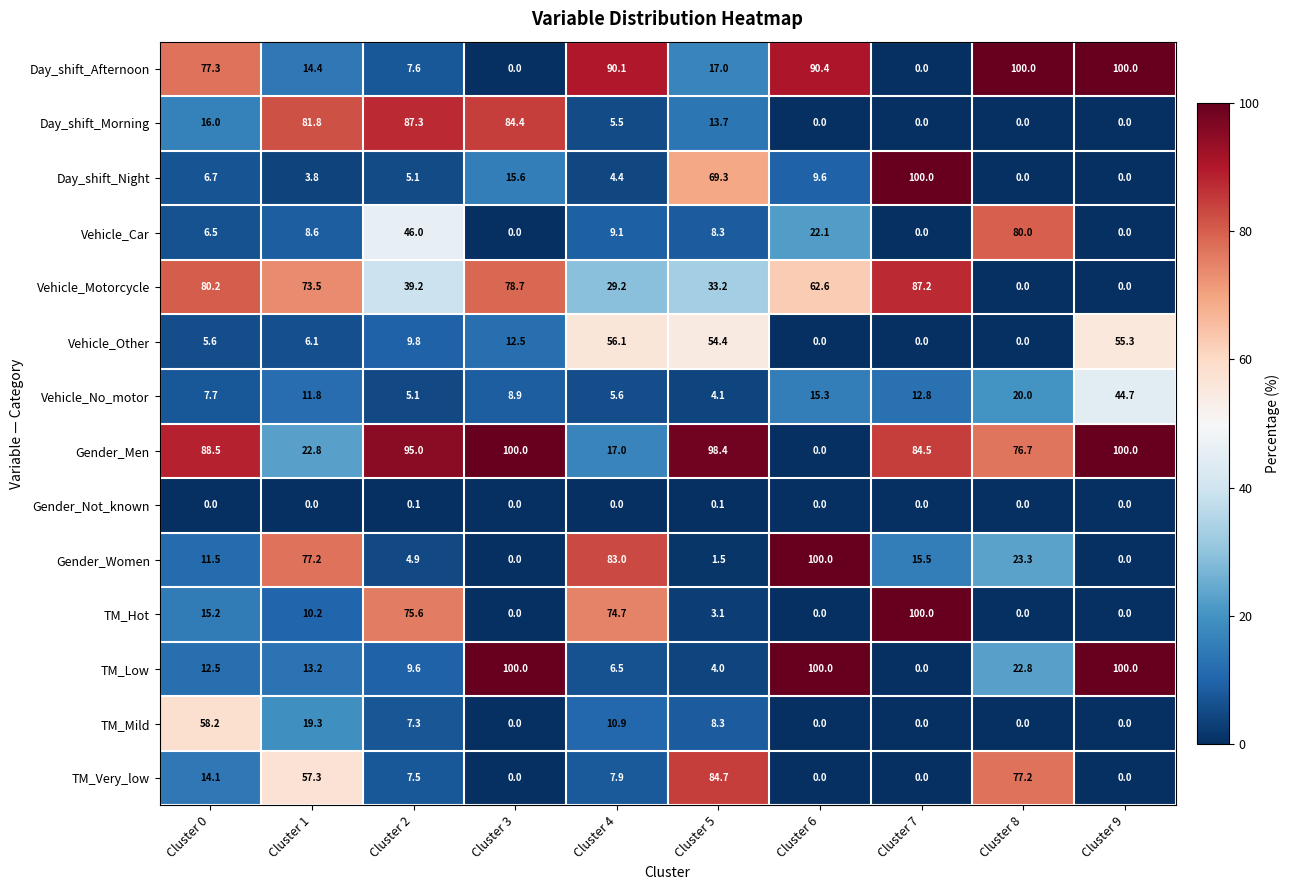

Which series has the largest total across all categories?

Gender_Men